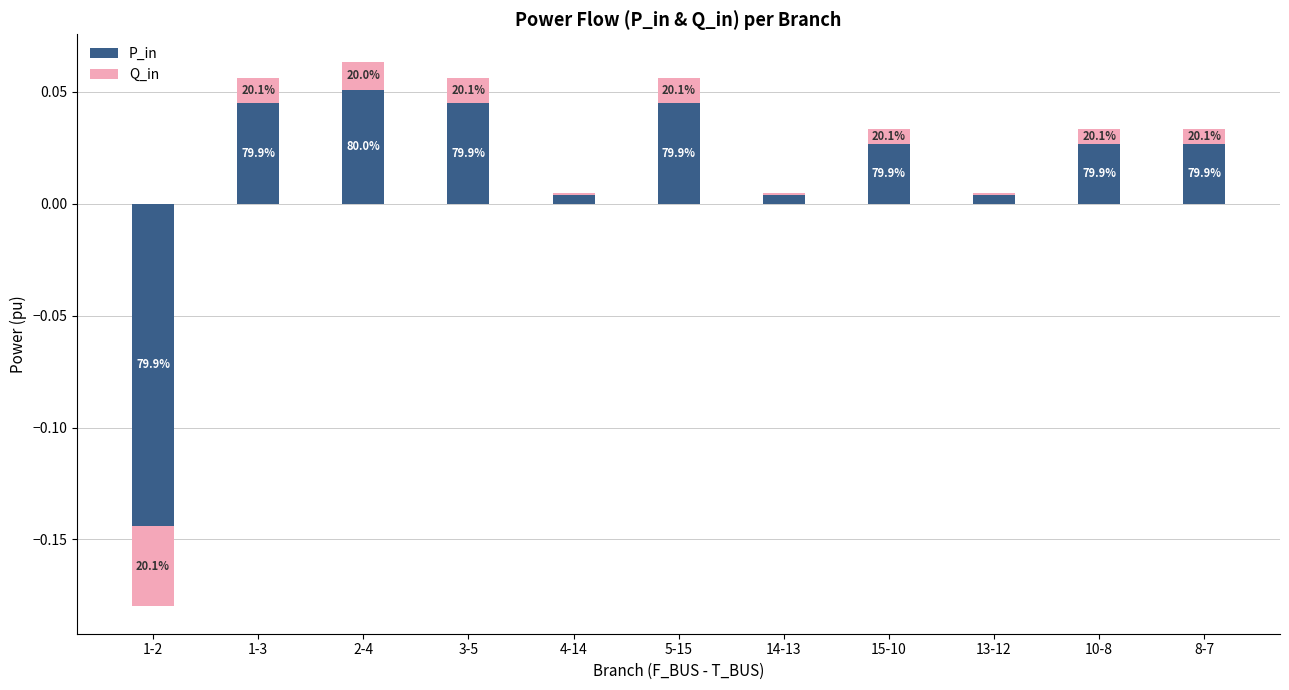

List the series in order of their peak value, lowest first.

Q_in, P_in